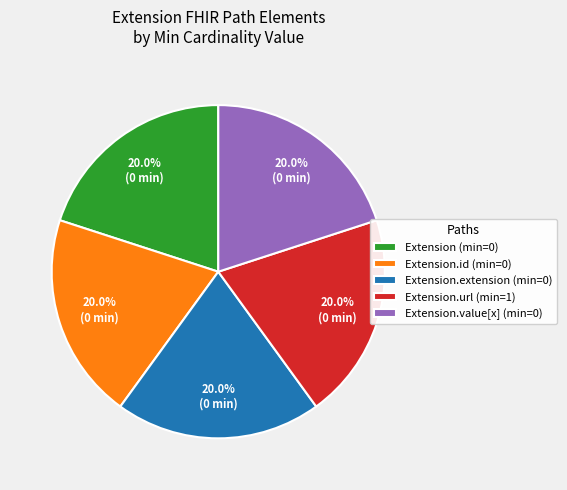

Combined, what portion of the pie is Extension.extension (min=0) and Extension.value[x] (min=0)?

40.0%